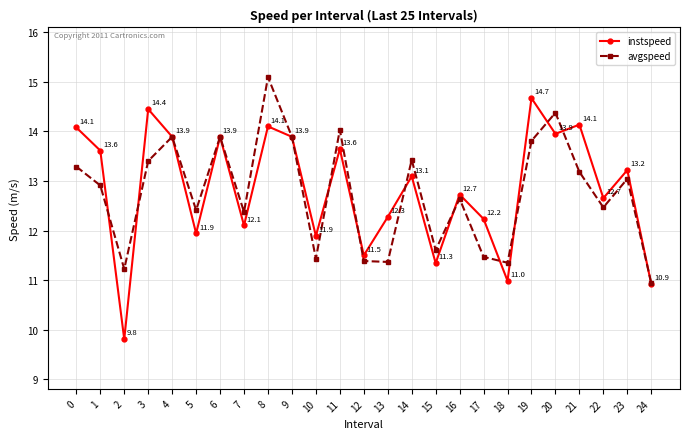

Does the chart have visible grid lines?

Yes